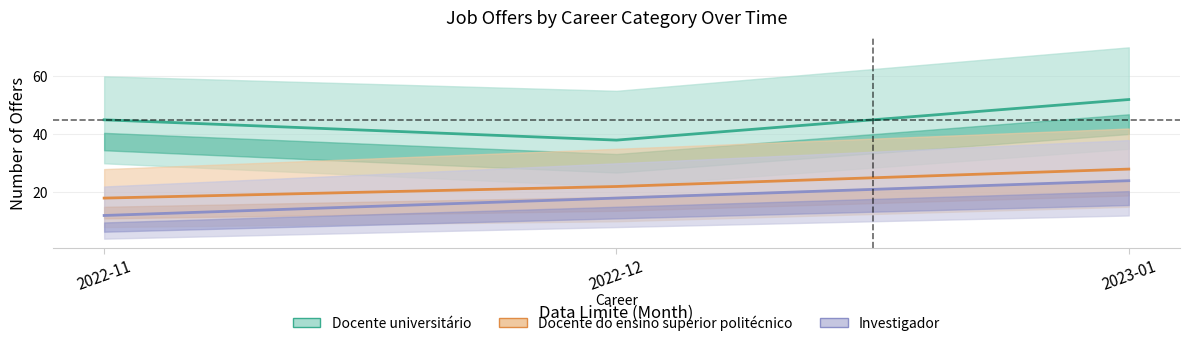

Reading left to right, extract all data points from this chart.

Docente universitário: 2022-11=45	2022-12=38	2023-01=52
Docente do ensino superior politécnico: 2022-11=18	2022-12=22	2023-01=28
Investigador: 2022-11=12	2022-12=18	2023-01=24